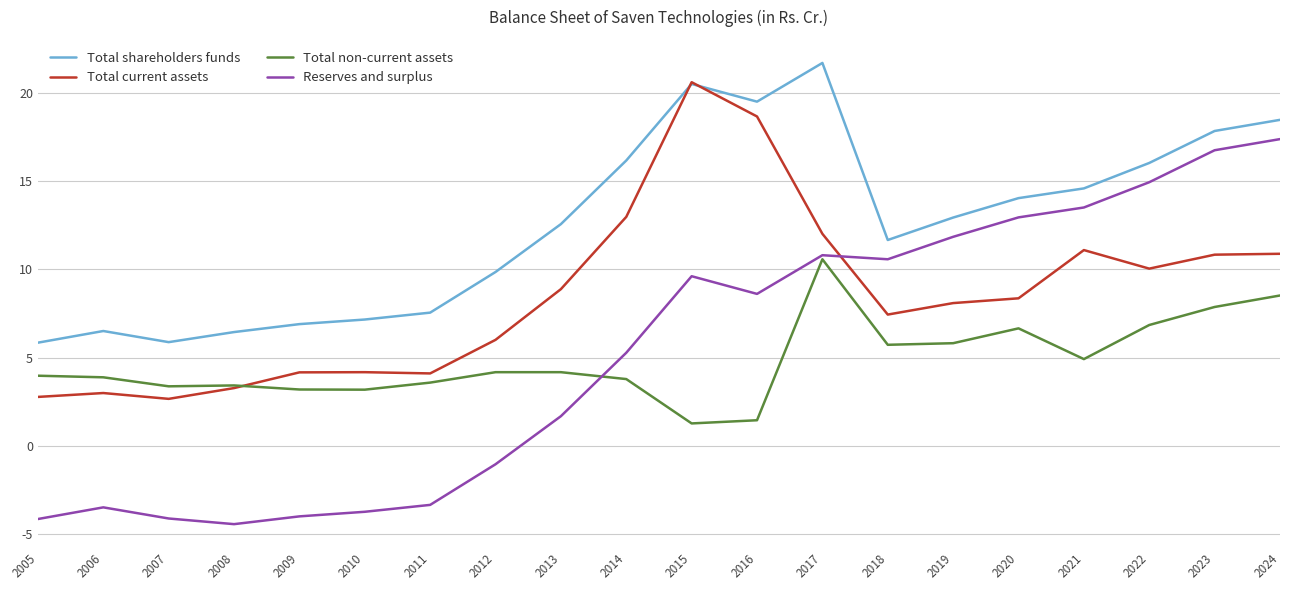

What is the difference between the highest and lowest values at 2021?

9.7